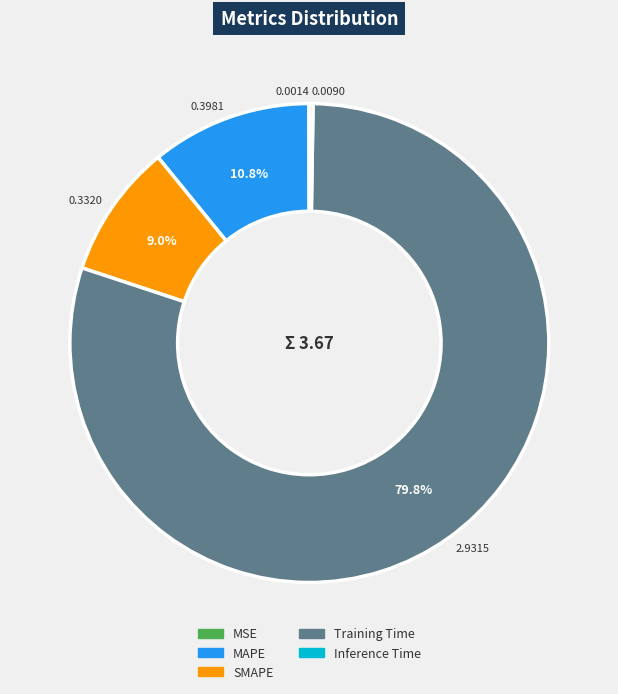

To the nearest percent, what is the average slice percentage?

20%